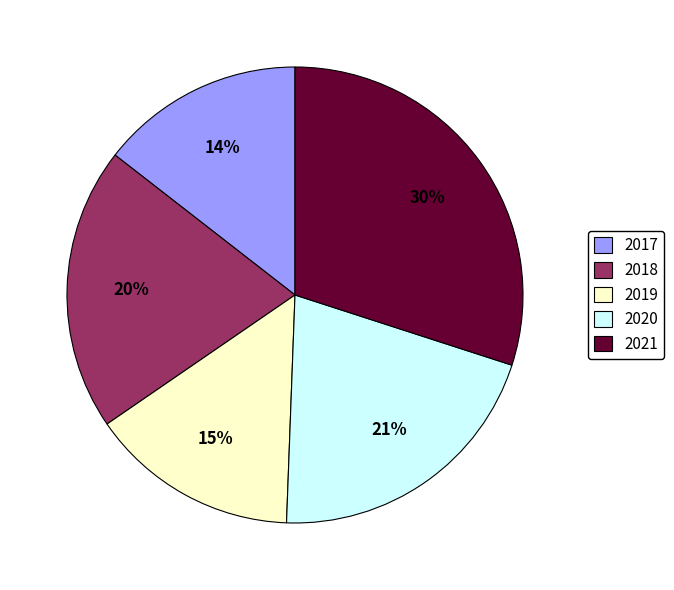

True or false: 2017 accounts for 14% of the total.

True